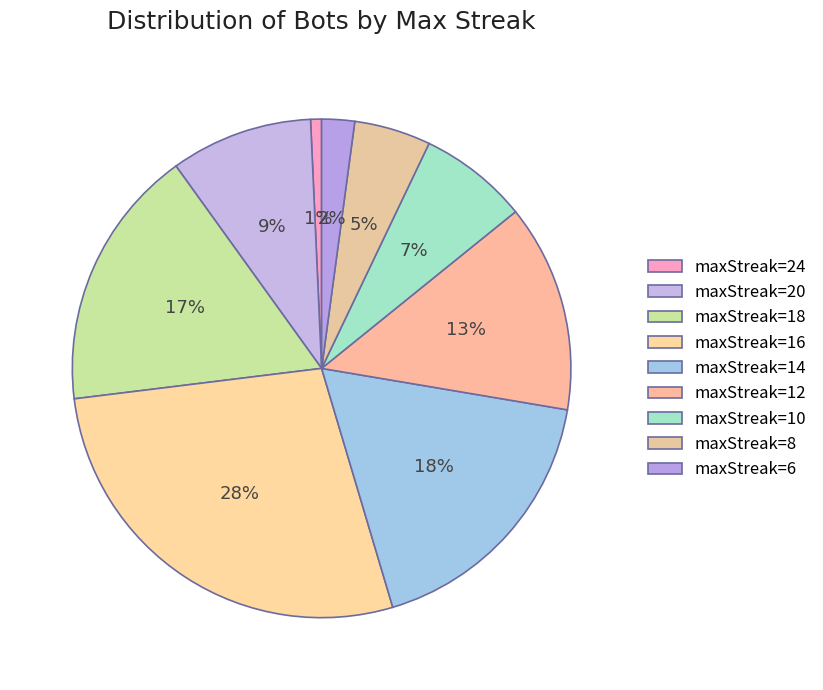

How many slices are in this pie chart?

9